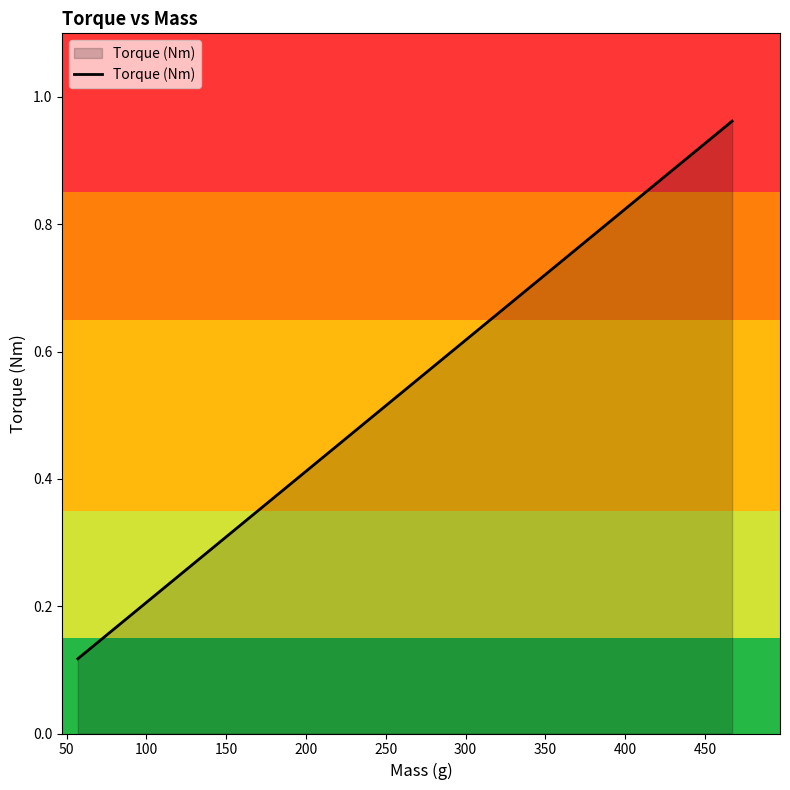

What is the difference between the maximum and minimum values?

0.8